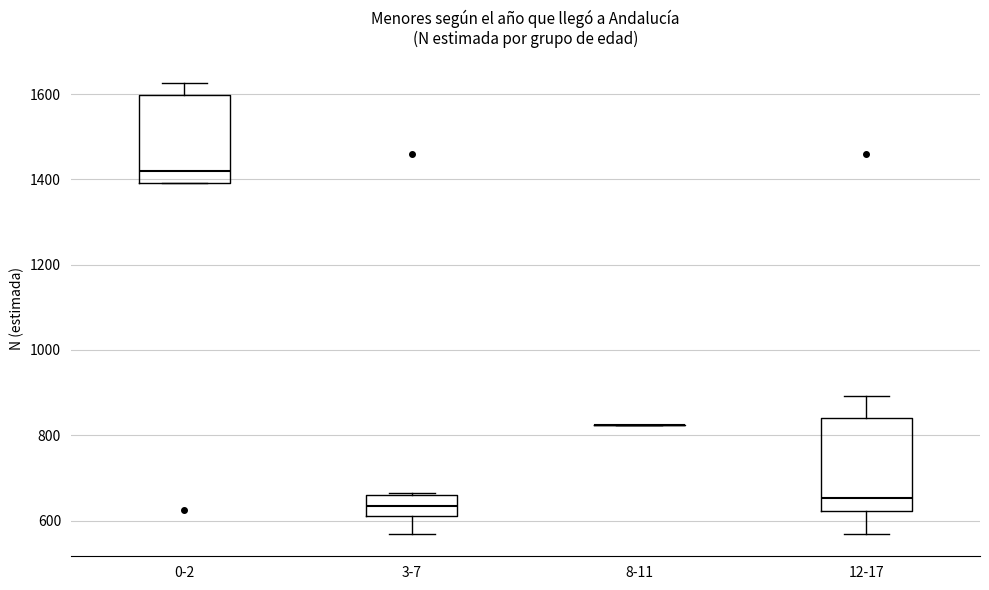

Reading left to right, transcribe this box plot: for each box, give where its median line is, the range the box spans, and where its two whiskers end, as read against the y-axis. The values are not printed on the chart, so give them approximately, as read against the axis.

0-2: median 1420, box 1400 to 1600, whiskers 1400 to 1620
3-7: median 640, box 620 to 660, whiskers 560 to 660 (just above the box's upper edge)
8-11: box collapsed to a line at 820, whiskers 820 to 820
12-17: median 660, box 620 to 840, whiskers 560 to 900